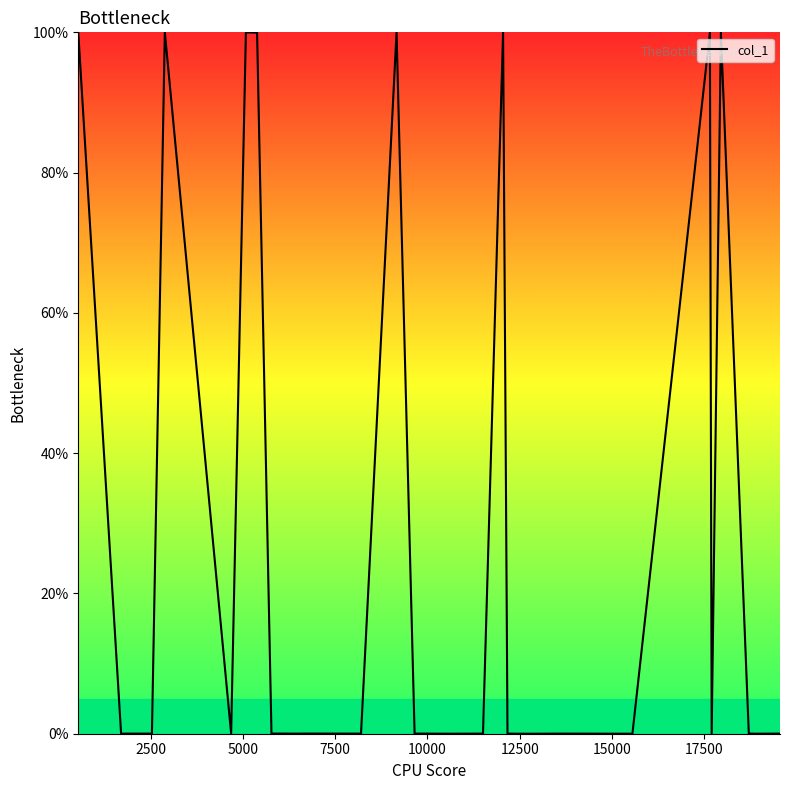

Does the chart have visible grid lines?

No